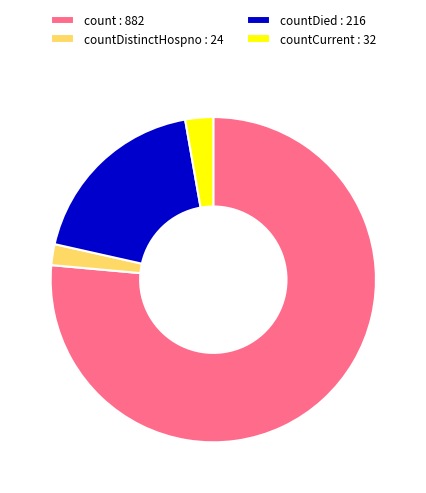

Do count : 882 and countDied : 216 together represent more than half of the pie?

Yes